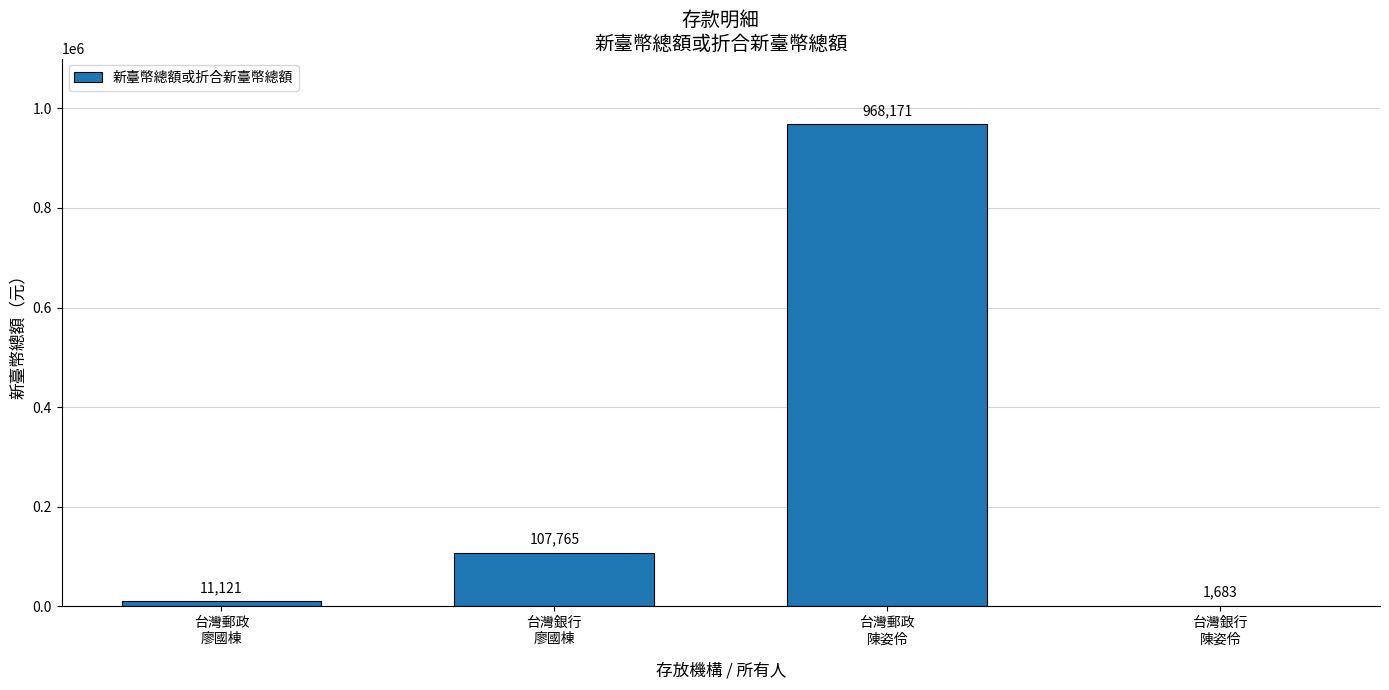

The chart shows a value of 11121 at 台灣郵政
廖國棟. True or false?

True